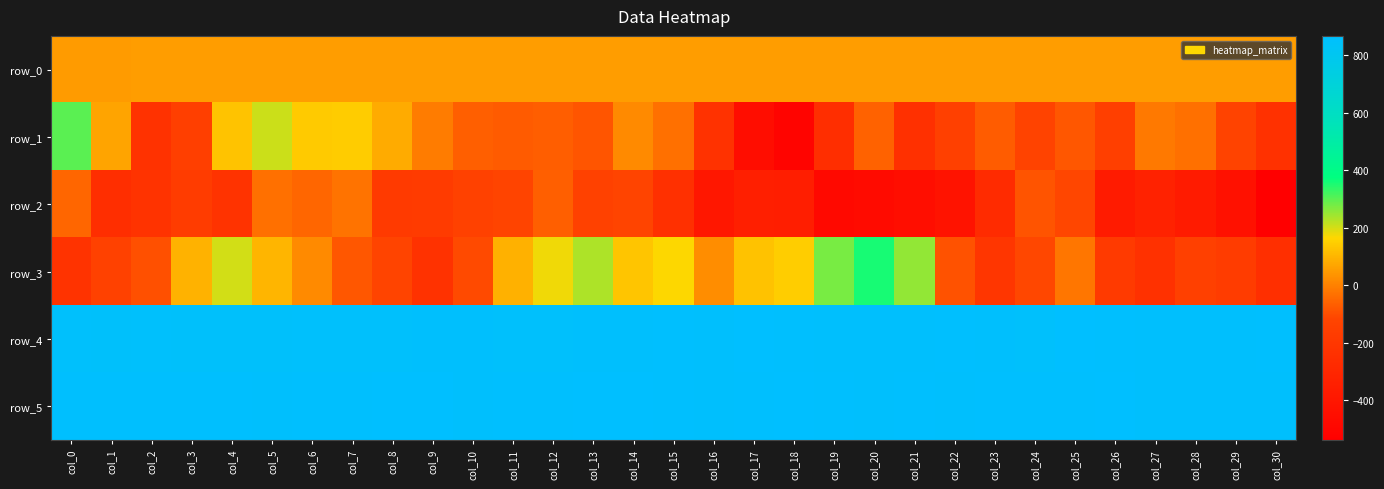

Which category has the lowest value across all series?

col_30